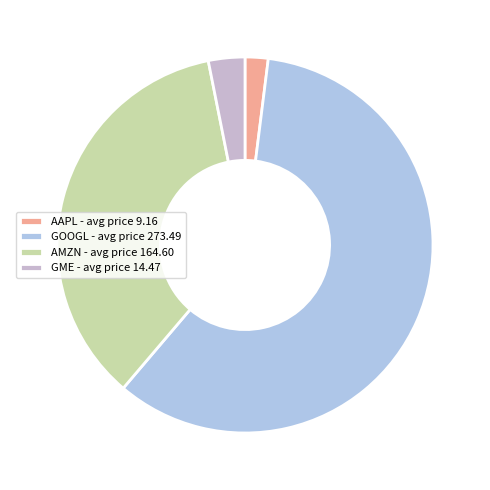

Is it true that GOOGL is 52% of the pie?

False